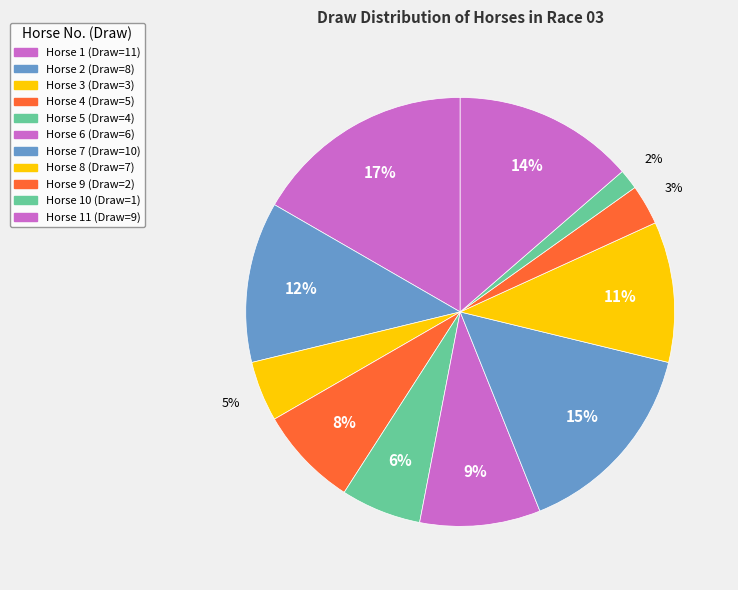

How many slices are in this pie chart?

11